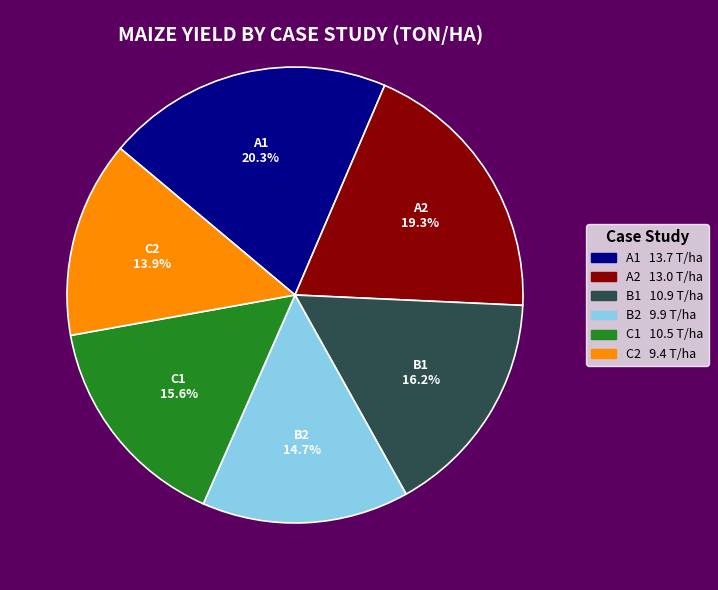

What is the largest slice in the pie chart?

A1